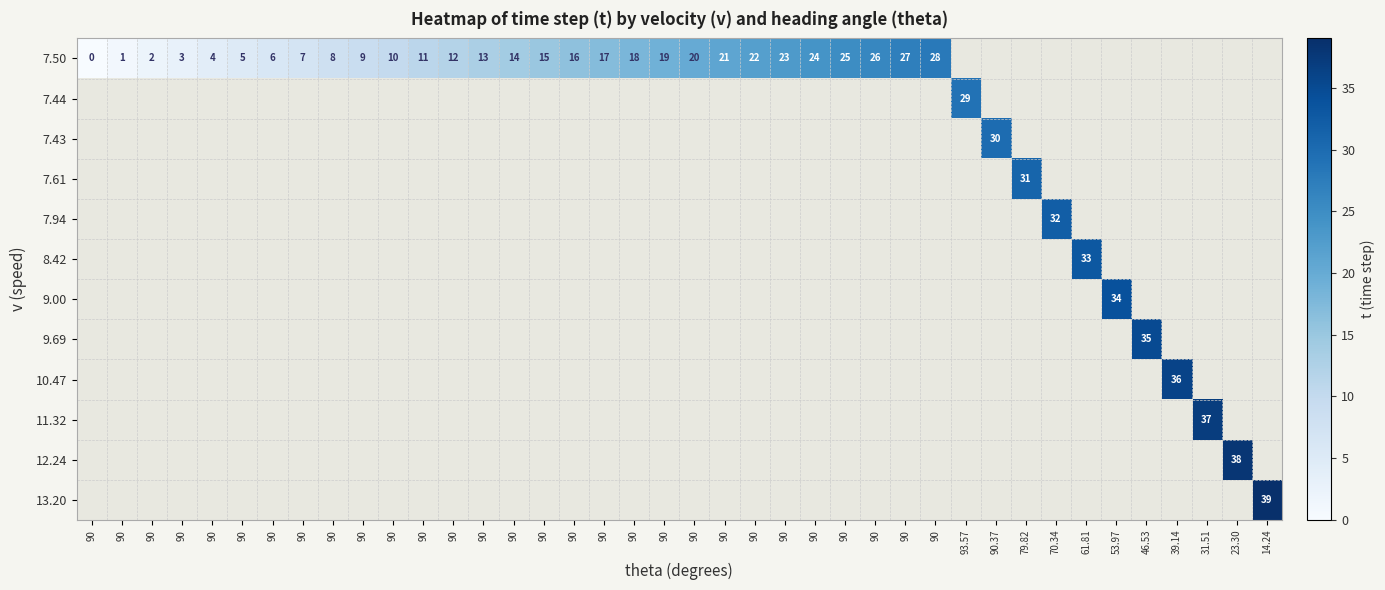

How many values in 8.42 are above zero?

1